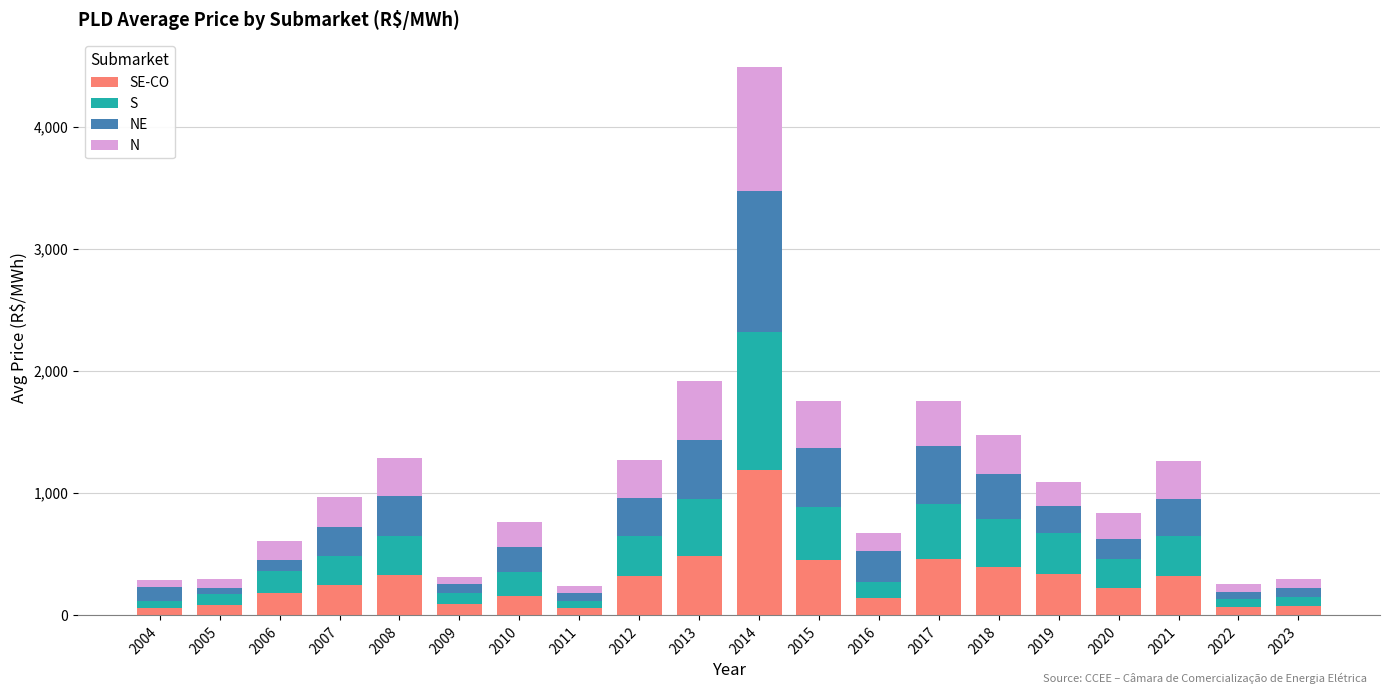

At which category is the sum across all series the highest?

2014